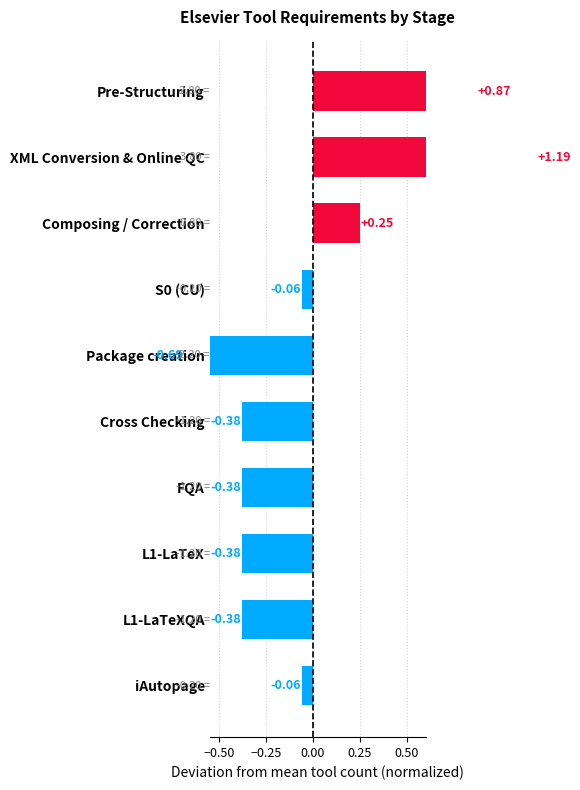

What value does the data have at Composing / Correction?

0.2